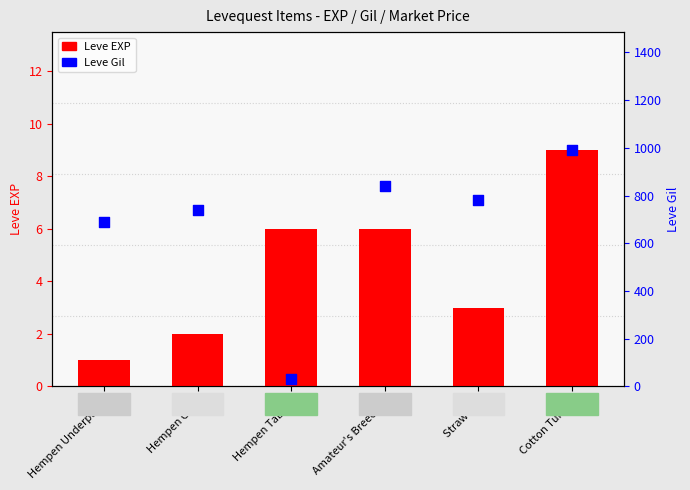

Which series has the largest total across all categories?

Leve Gil